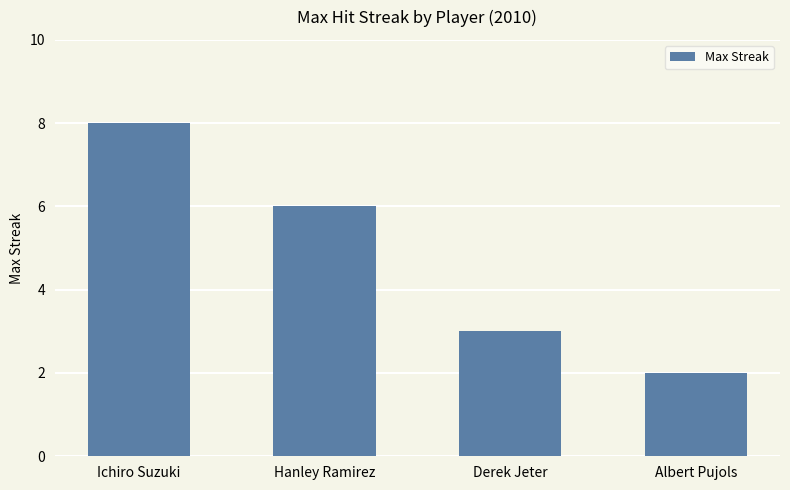

What position from the right is Derek Jeter?

2